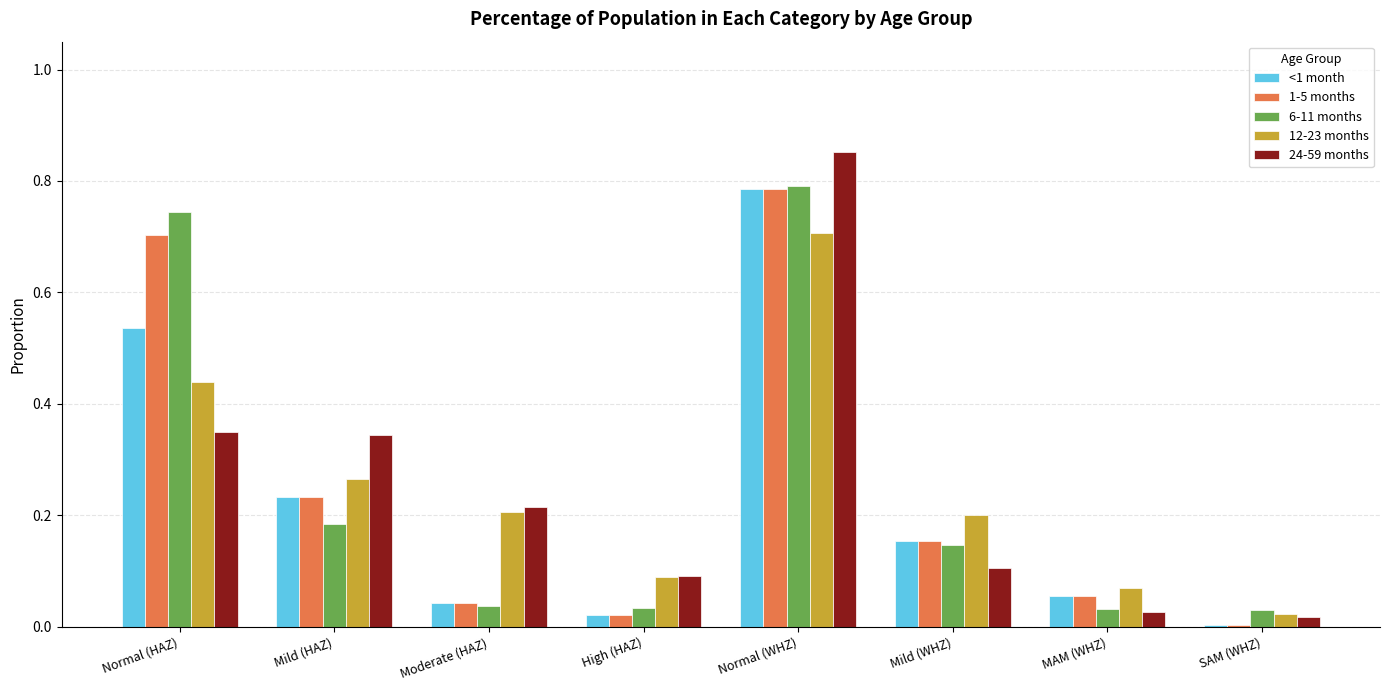

What are all the series names shown in the legend?

<1 month, 1-5 months, 6-11 months, 12-23 months, 24-59 months